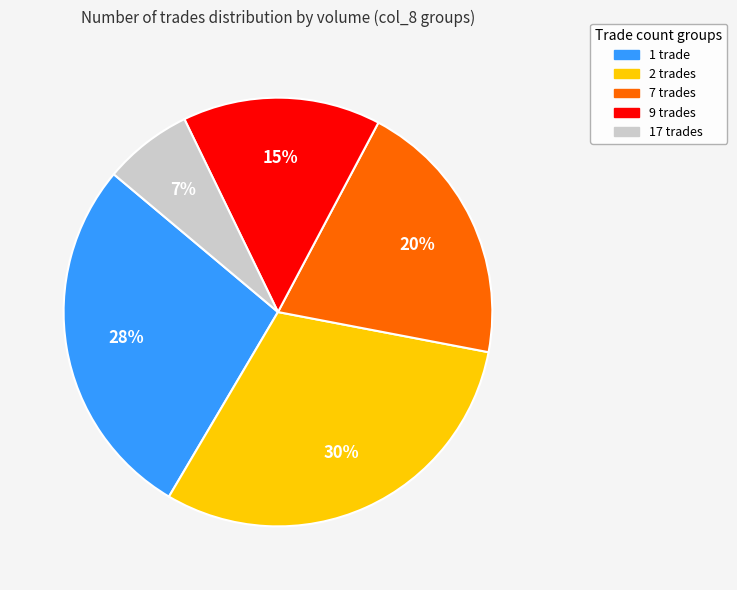

To the nearest percent, what is the average slice percentage?

20%